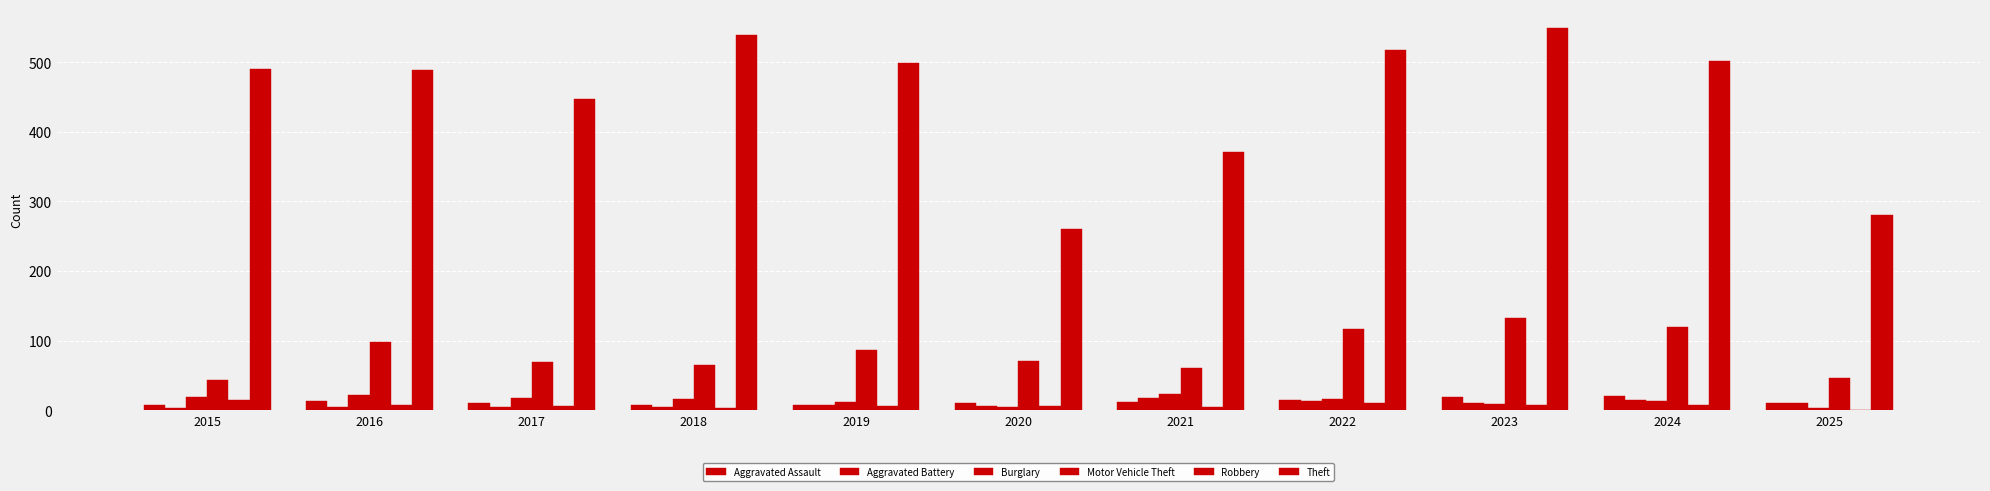

True or false: Aggravated Assault has a value of 20 at 2024.

True